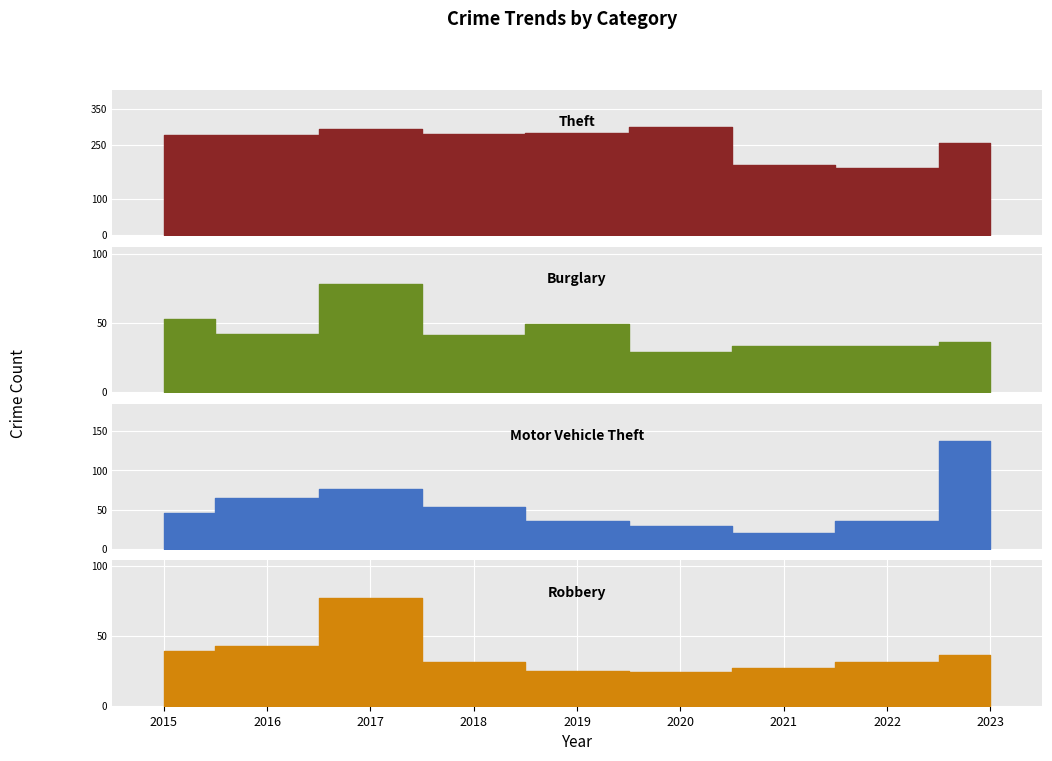

At which label is Motor Vehicle Theft closest to 78?

2017